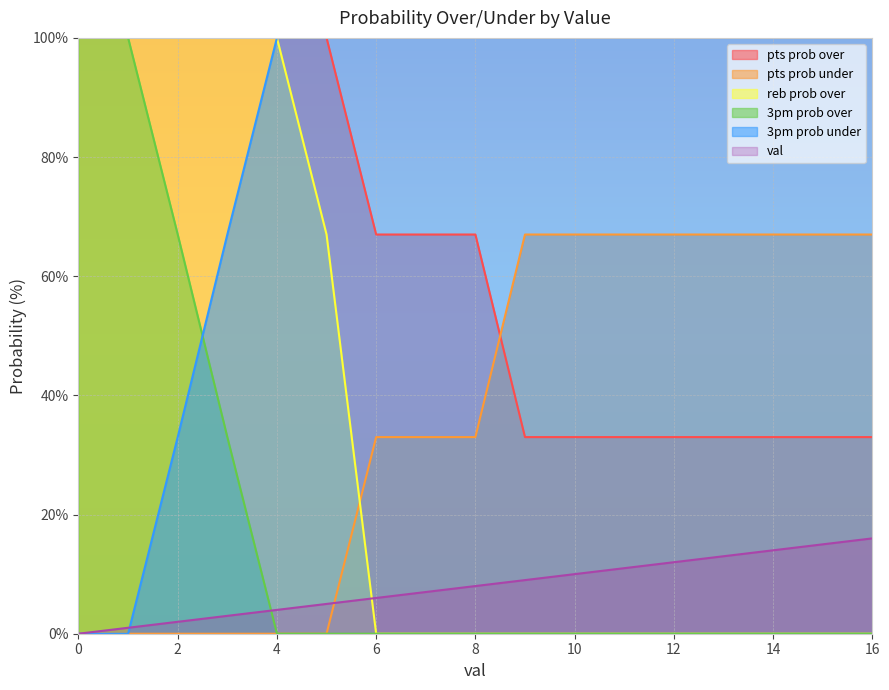

What are all the series names shown in the legend?

pts prob over, pts prob under, reb prob over, 3pm prob over, 3pm prob under, val